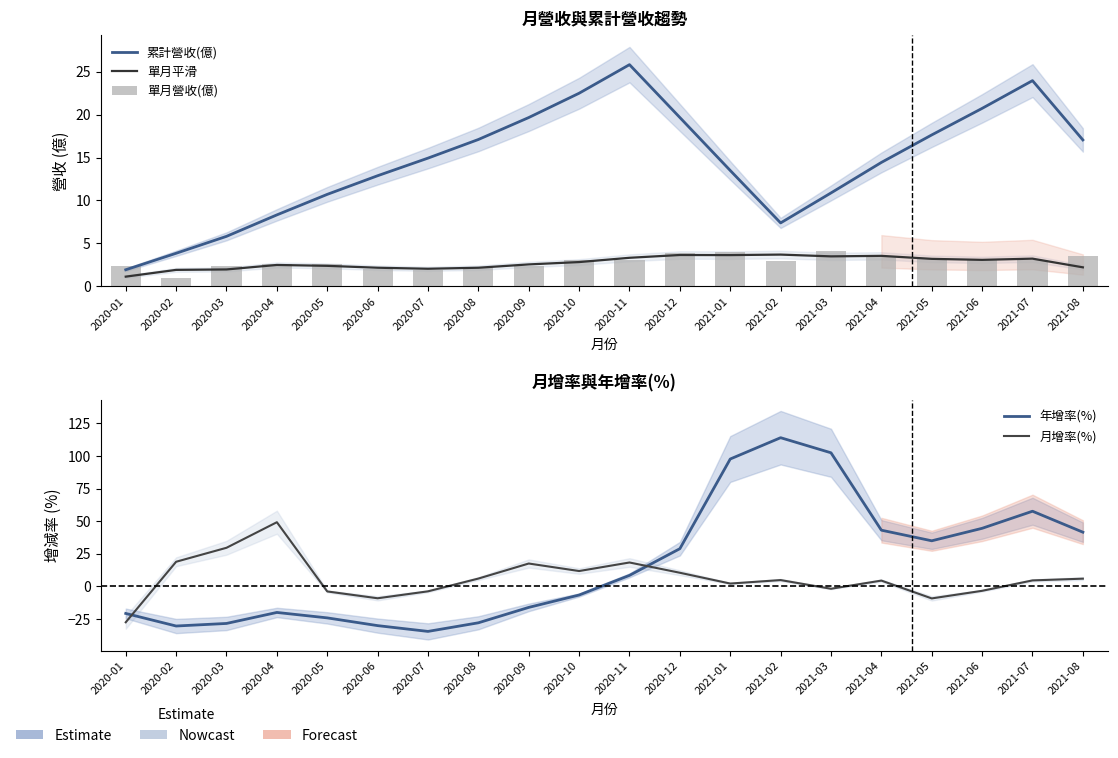

Which label corresponds to the smallest value in the chart?

2020-07